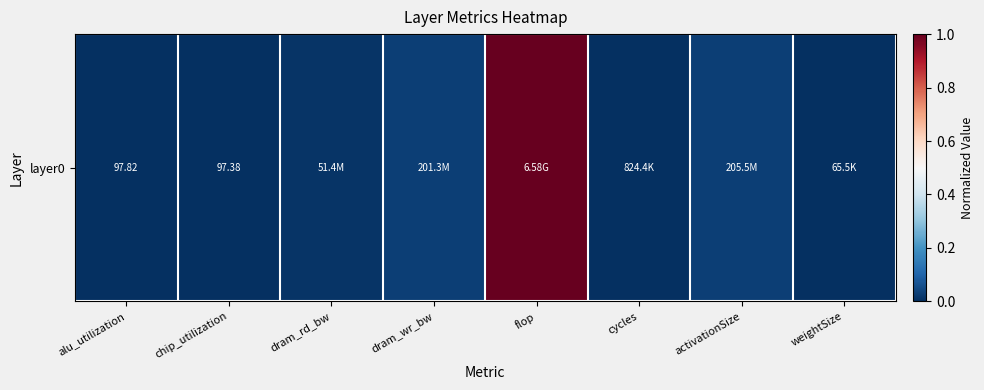

What is the greatest value displayed?

1.0